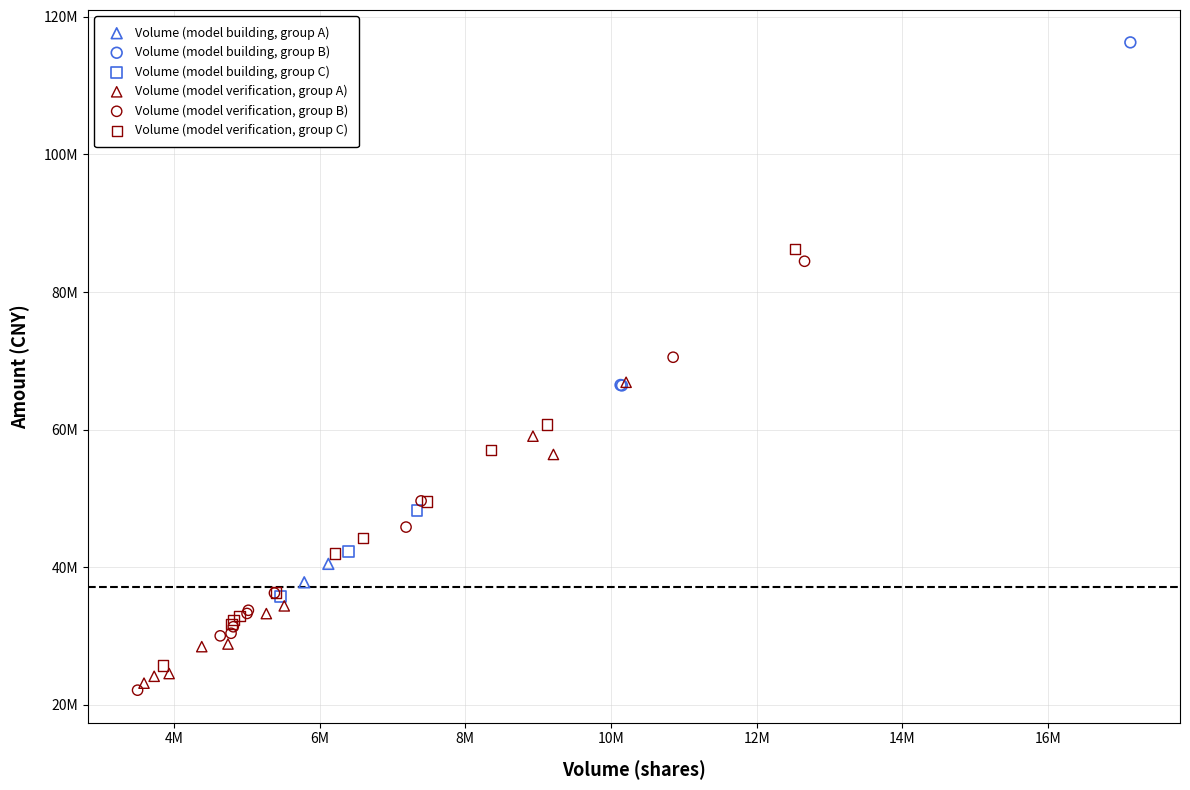

Which series has the largest Y range (max minus min)?

Volume (model verification, group B)